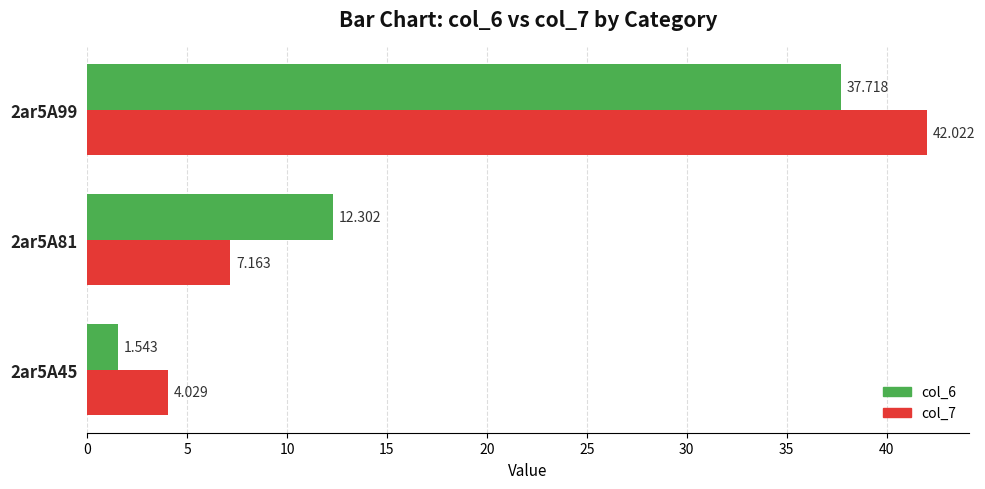

At which label is col_7 closest to 23?

2ar5A81